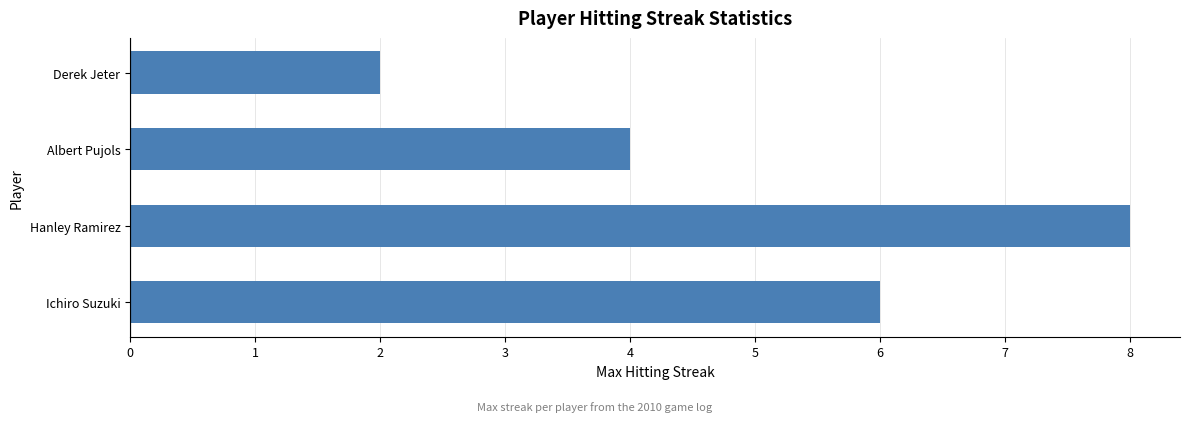

Between Derek Jeter and Ichiro Suzuki, which is larger?

Ichiro Suzuki